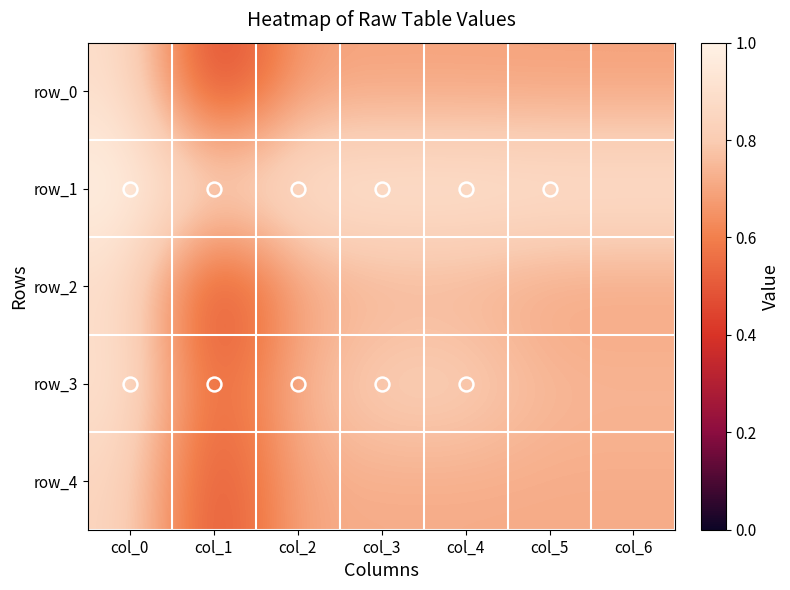

Reading left to right, transcribe all the data shown in this chart.

row_0: col_0=0.9	col_1=0.4	col_2=0.7	col_3=0.7	col_4=0.7	col_5=0.7	col_6=0.7
row_1: col_0=1.0	col_1=0.9	col_2=0.9	col_3=0.9	col_4=0.9	col_5=0.9	col_6=0.9
row_2: col_0=0.9	col_1=0.4	col_2=0.7	col_3=0.7	col_4=0.7	col_5=0.7	col_6=0.7
row_3: col_0=0.9	col_1=0.5	col_2=0.8	col_3=0.8	col_4=0.8	col_5=0.8	col_6=0.8
row_4: col_0=0.9	col_1=0.4	col_2=0.7	col_3=0.7	col_4=0.7	col_5=0.7	col_6=0.7